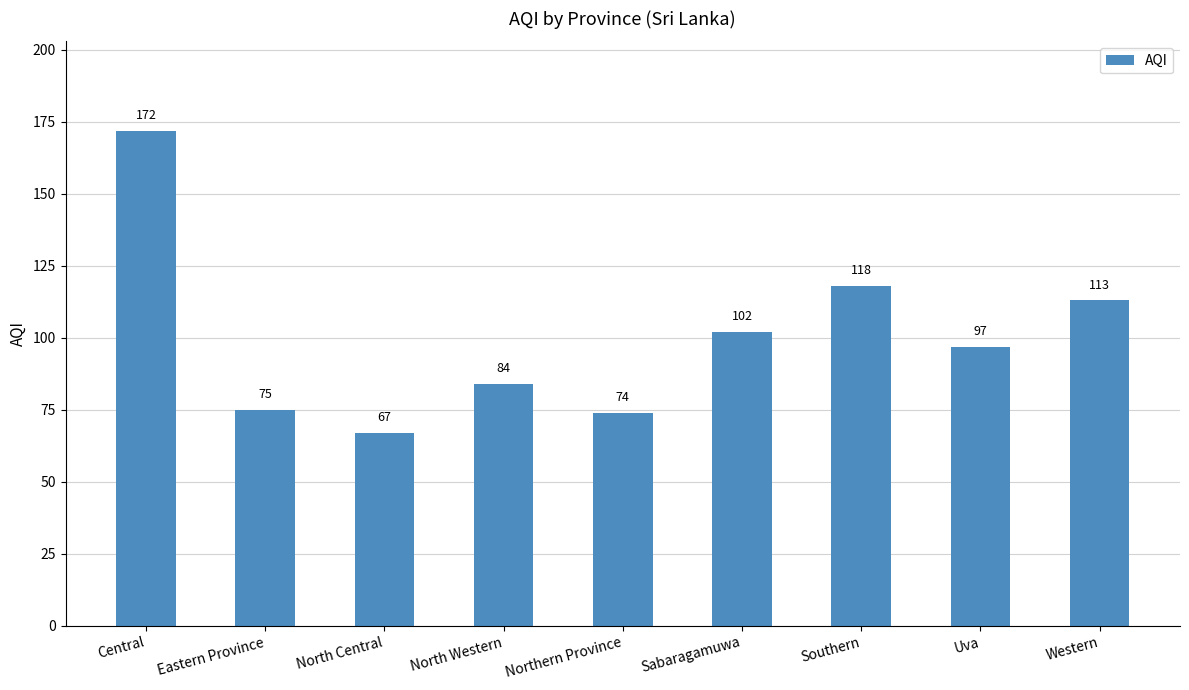

Rank the categories by value from lowest to highest.

North Central, Northern Province, Eastern Province, North Western, Uva, Sabaragamuwa, Western, Southern, Central